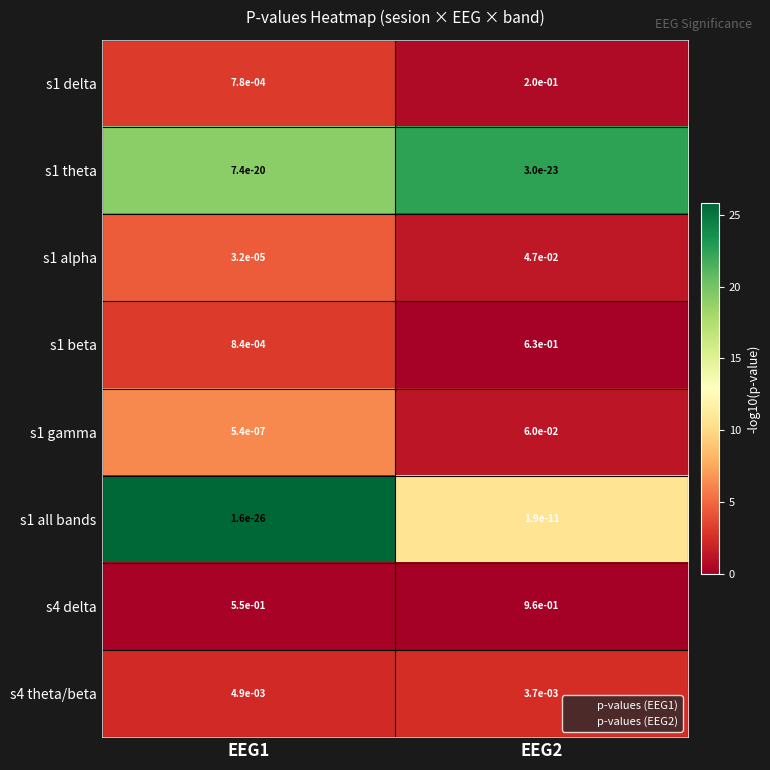

At which category is the sum across all series the highest?

EEG2